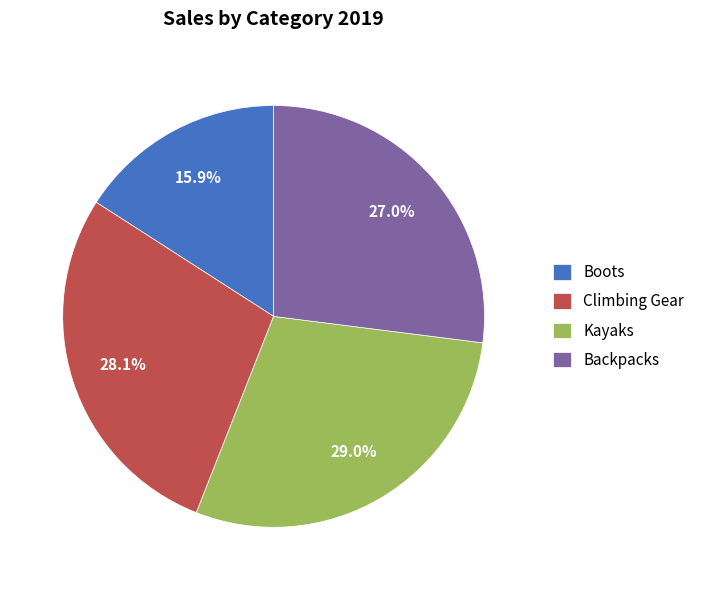

What is the ratio of the value at Climbing Gear to the value at Backpacks?

1.0